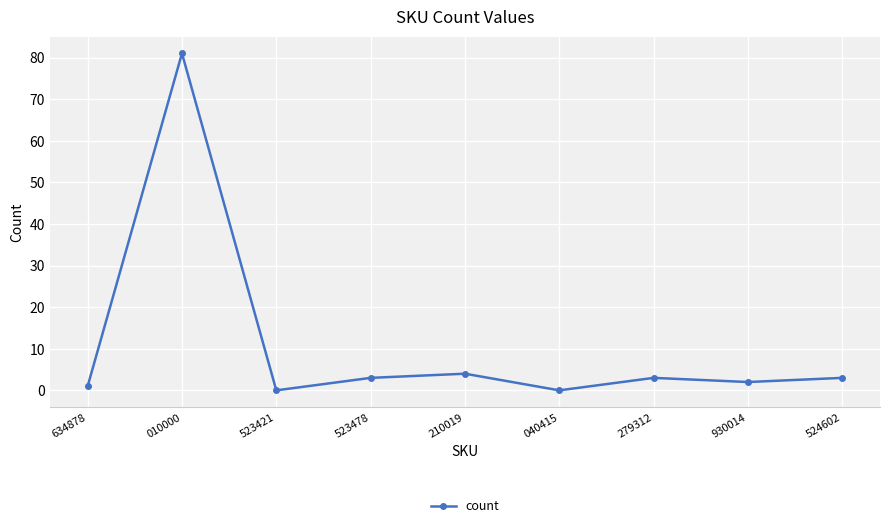

Which category has the highest value across all series?

010000